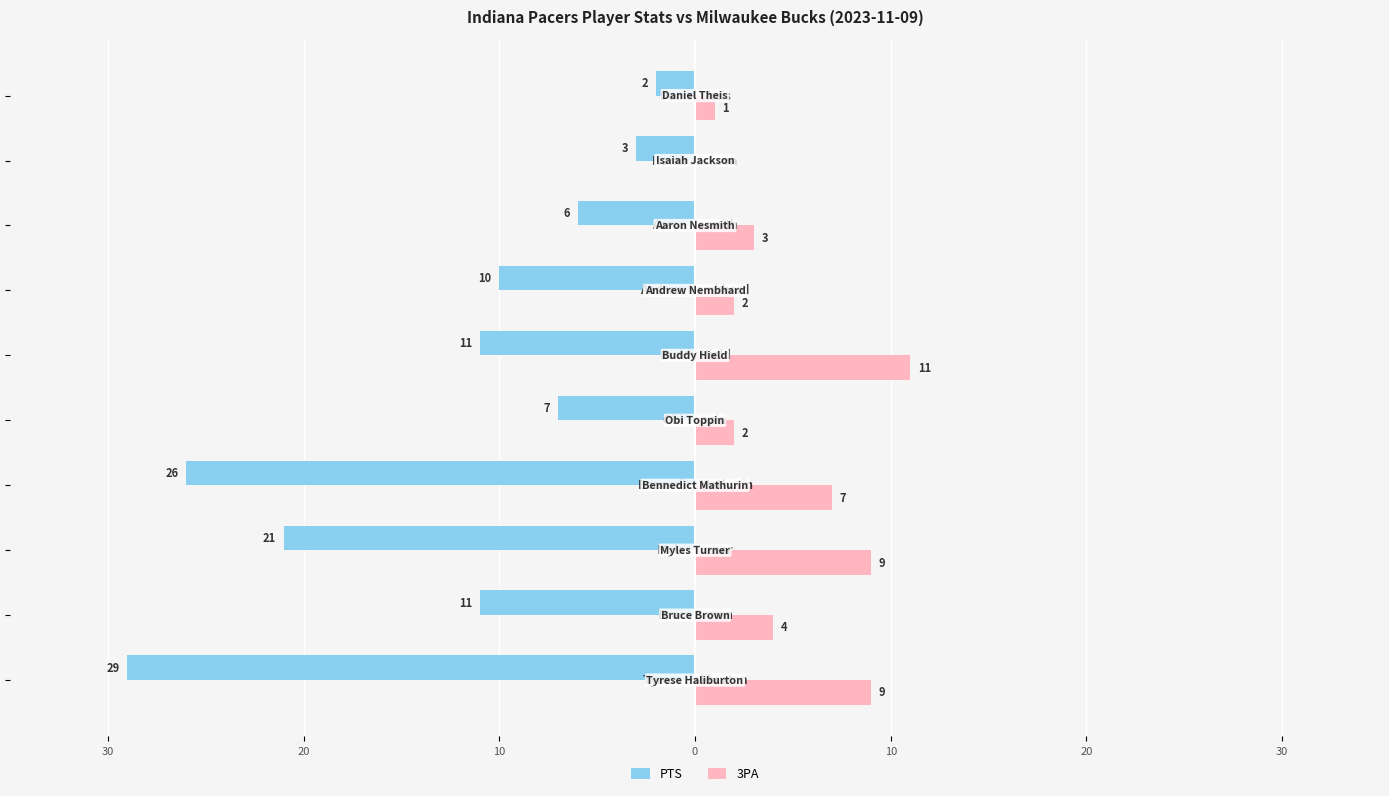

Reading right to left, what are all the values shown in this chart?

PTS: -2	-3	-6	-10	-11	-7	-26	-21	-11	-29
3PA: 1	0	3	2	11	2	7	9	4	9